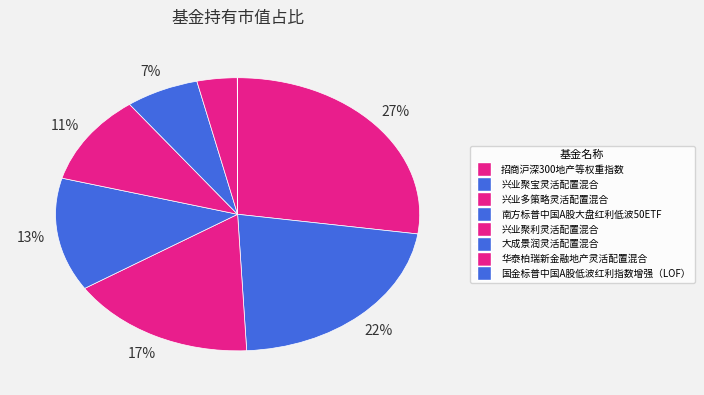

How many segments does this pie chart have?

8